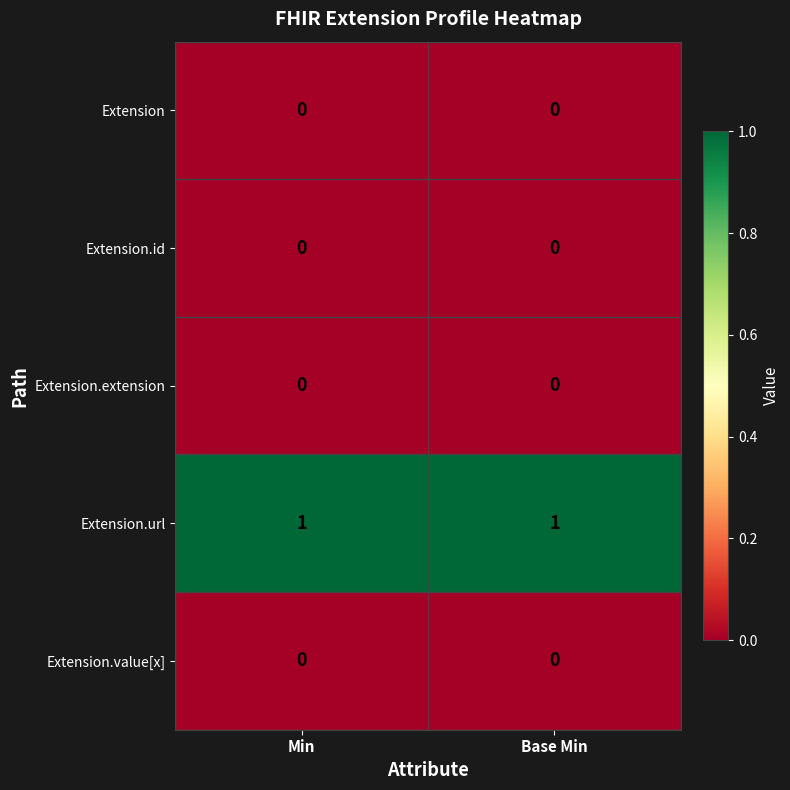

Is it true that Extension.id equals 0 at Min?

True